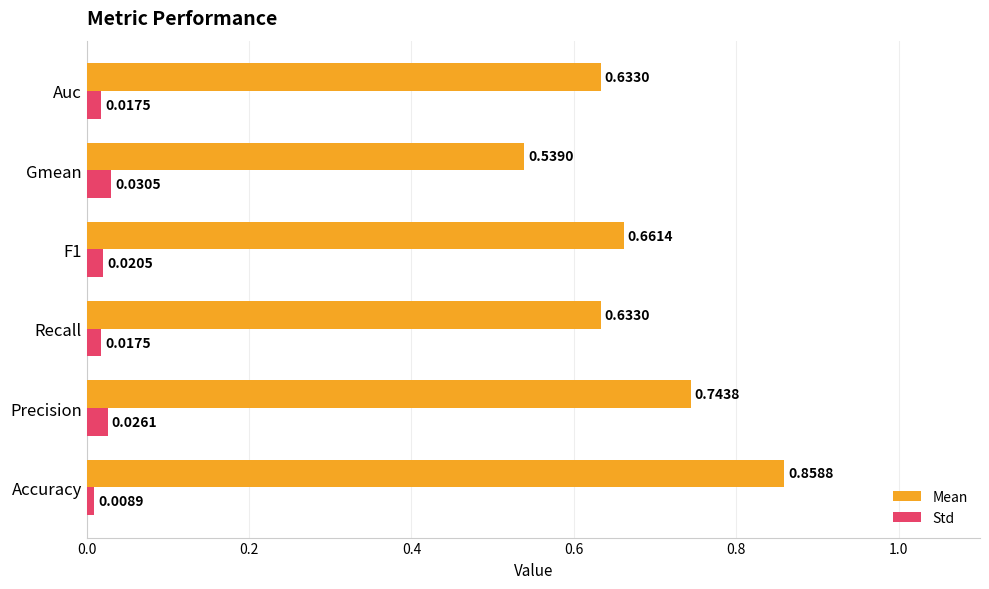

What are all the series names shown in the legend?

Mean, Std